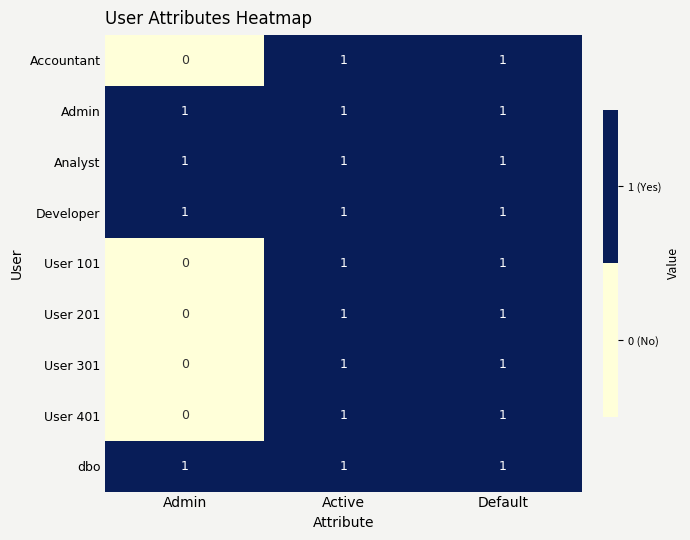

How many User 401 values are between 0 and 1?

3